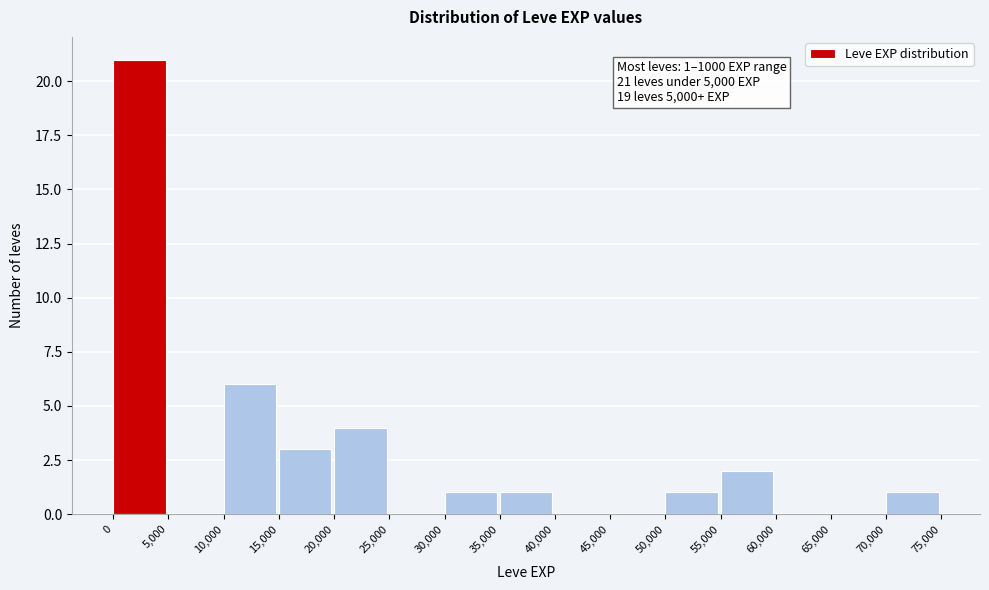

Over which range of the x-axis is the bar tallest?

0 to 5,000